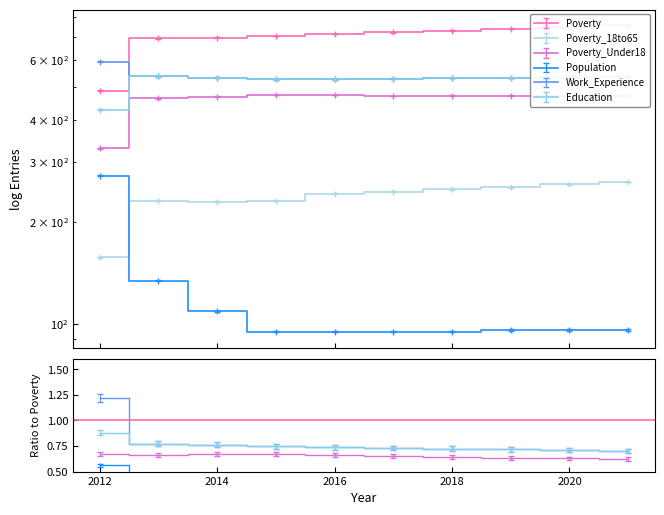

Which series has the widest spread of values?

Poverty